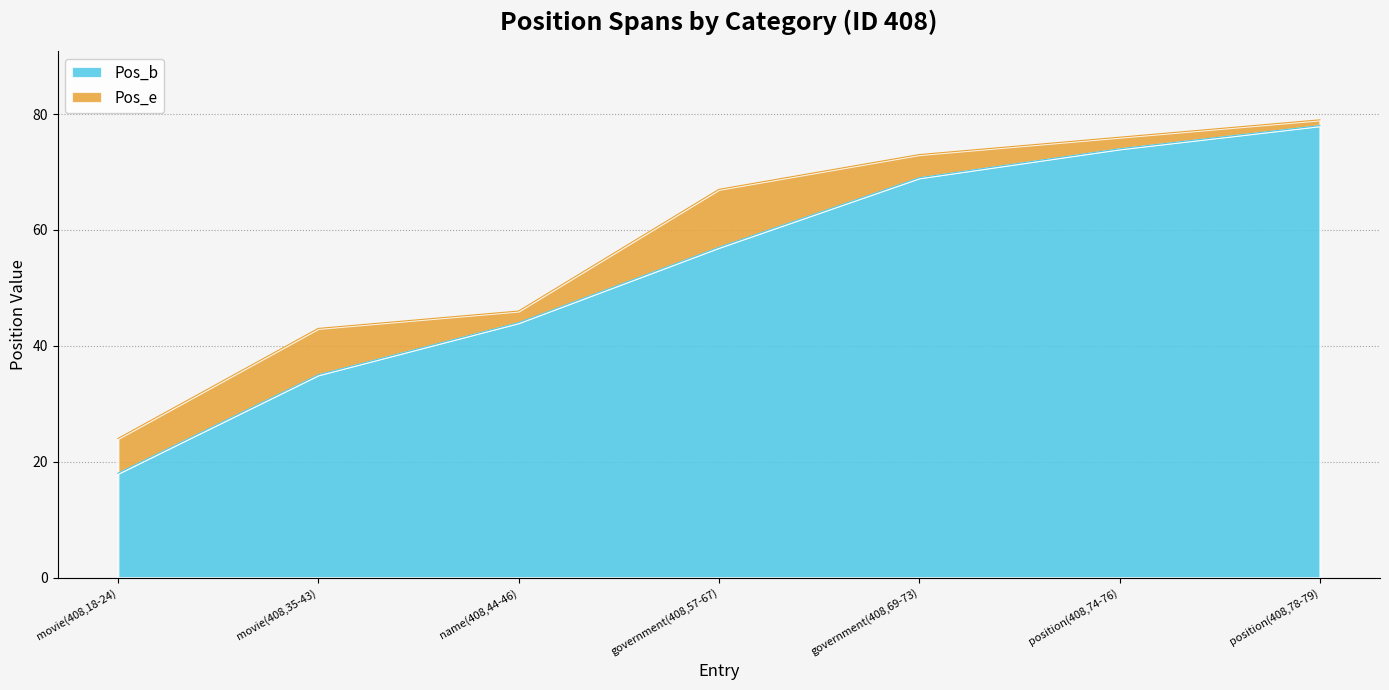

Rank the categories by Pos_b value from lowest to highest.

movie(408,18-24), movie(408,35-43), name(408,44-46), government(408,57-67), government(408,69-73), position(408,74-76), position(408,78-79)